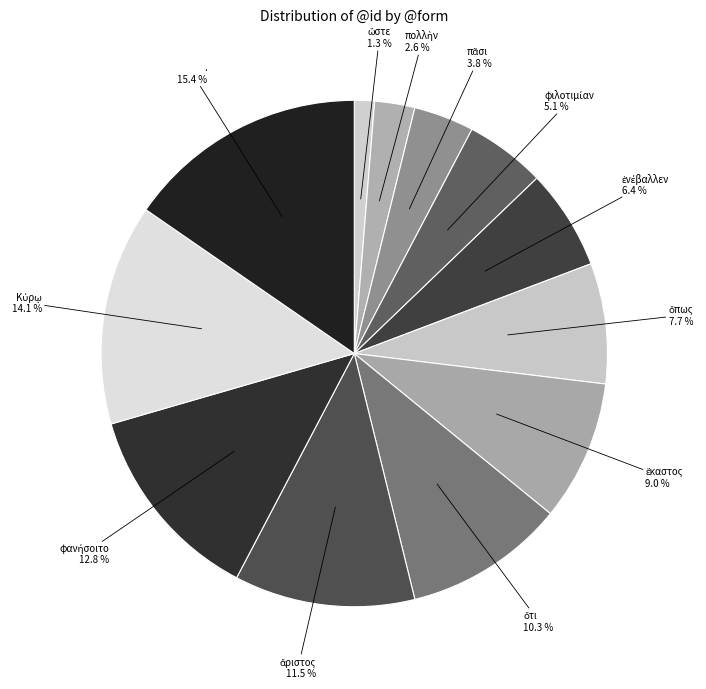

What is the largest slice in the pie chart?

.